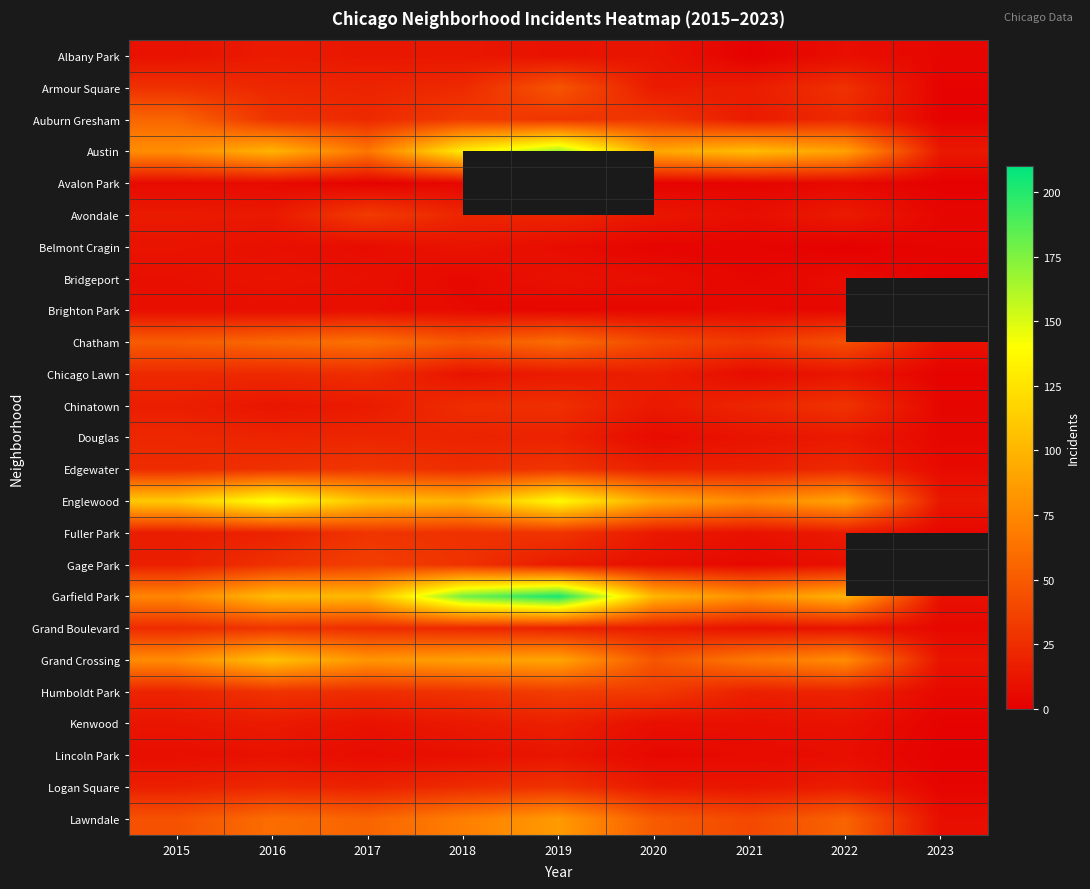

What is the average value of the Garfield Park series?

105.0